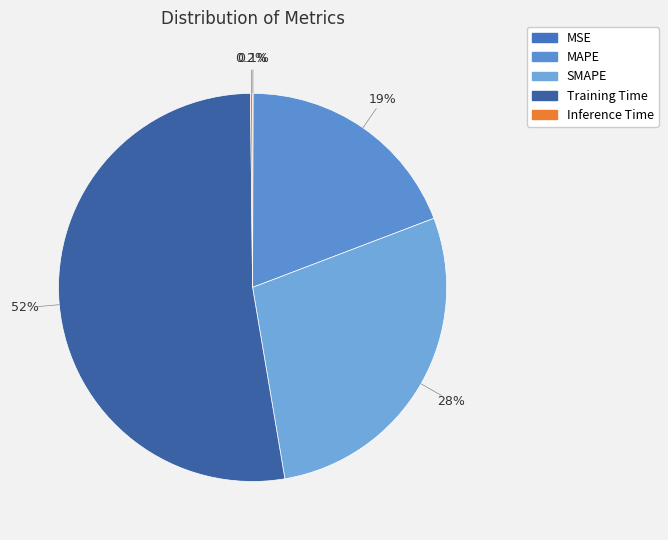

Is it true that MAPE is 7% of the pie?

False